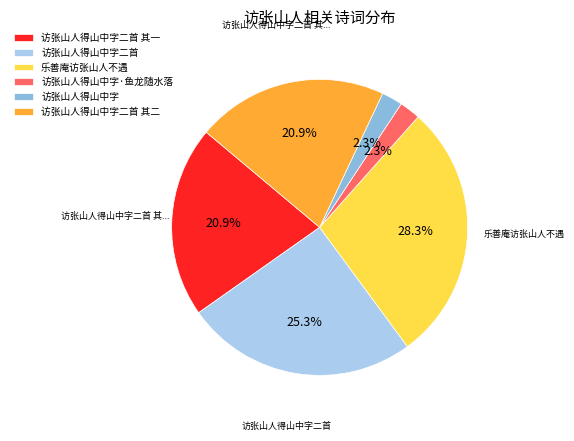

To the nearest percent, what percentage of the pie is 访张山人得山中字?

2%